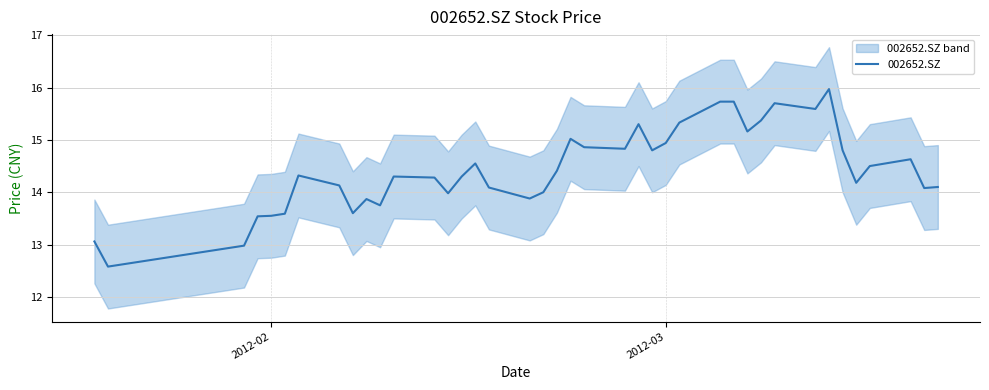

What is the maximum value for 002652.SZ?

16.0